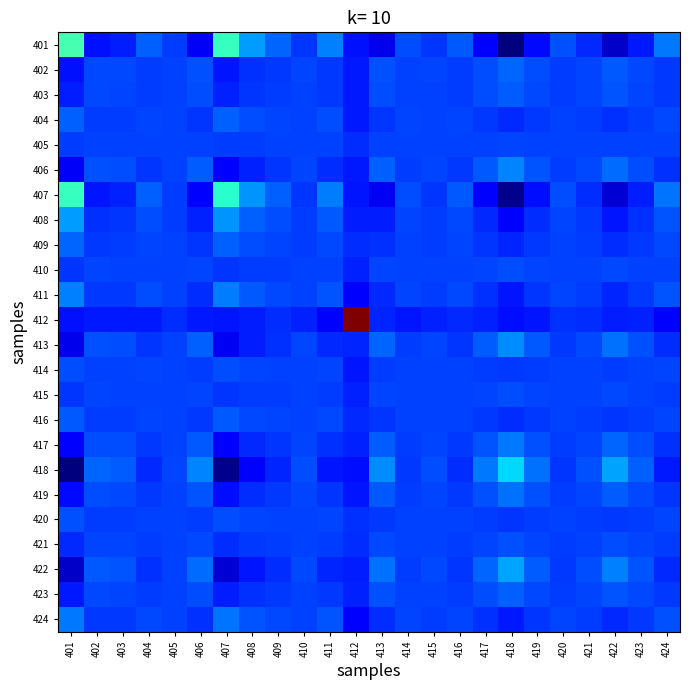

How many distinct data groups are displayed?

24